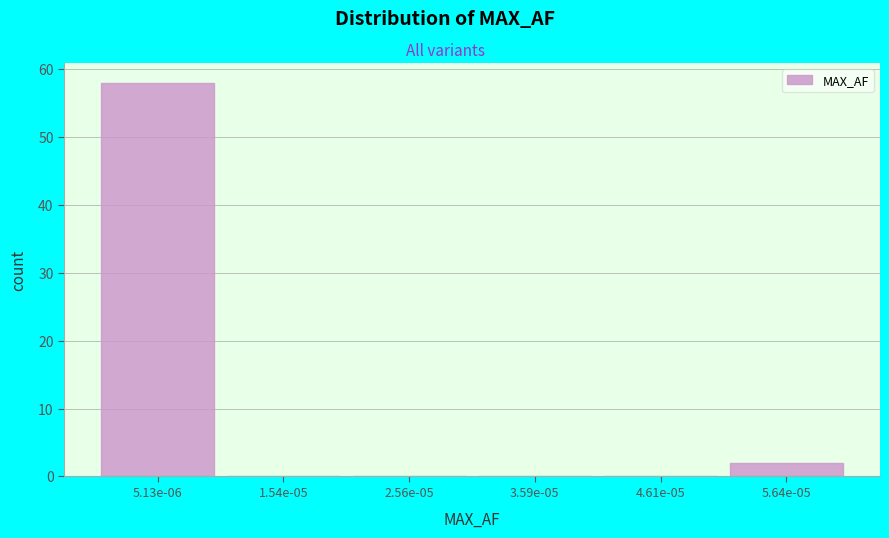

Reading left to right, extract all data points from this chart.

5.13e-06=58	1.54e-05=0	2.56e-05=0	3.59e-05=0	4.61e-05=0	5.64e-05=2